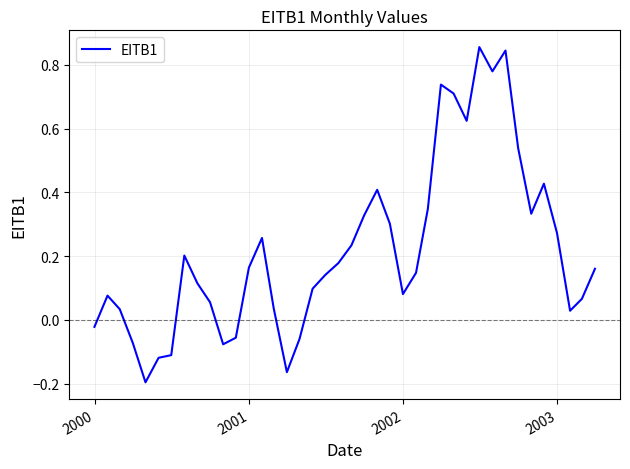

What is the difference between the maximum and minimum values?

1.1